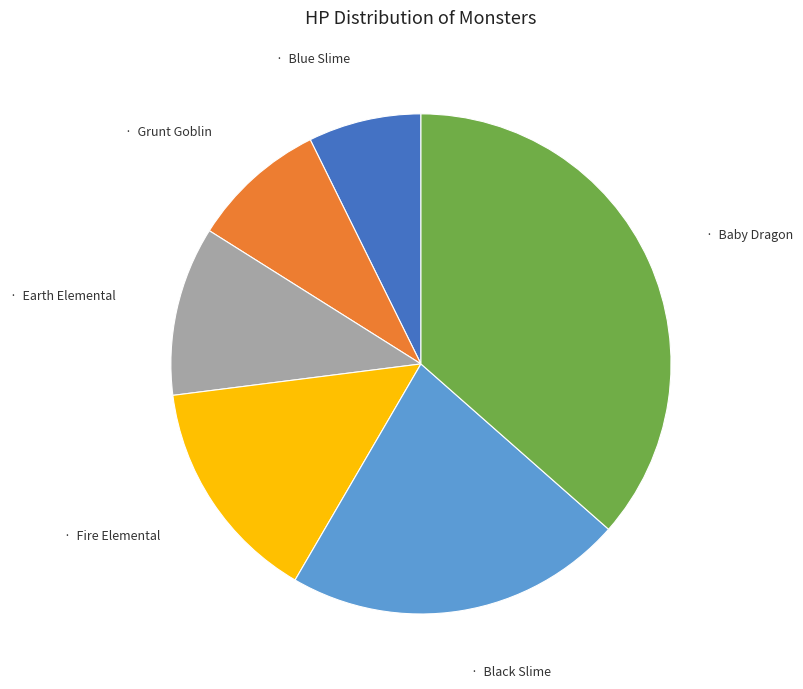

Is there a majority slice in this chart?

No